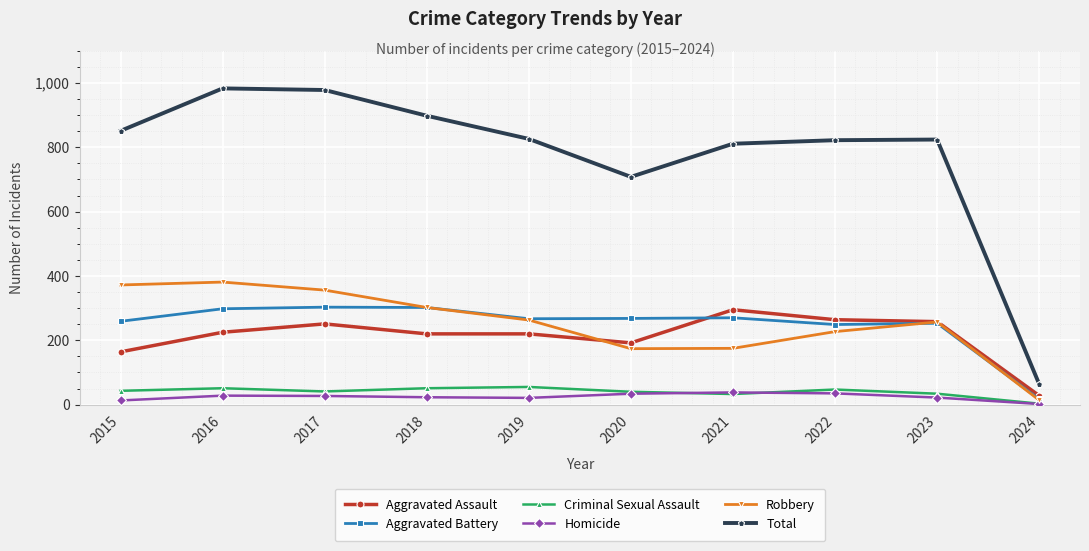

What is the minimum value shown in the chart?

2